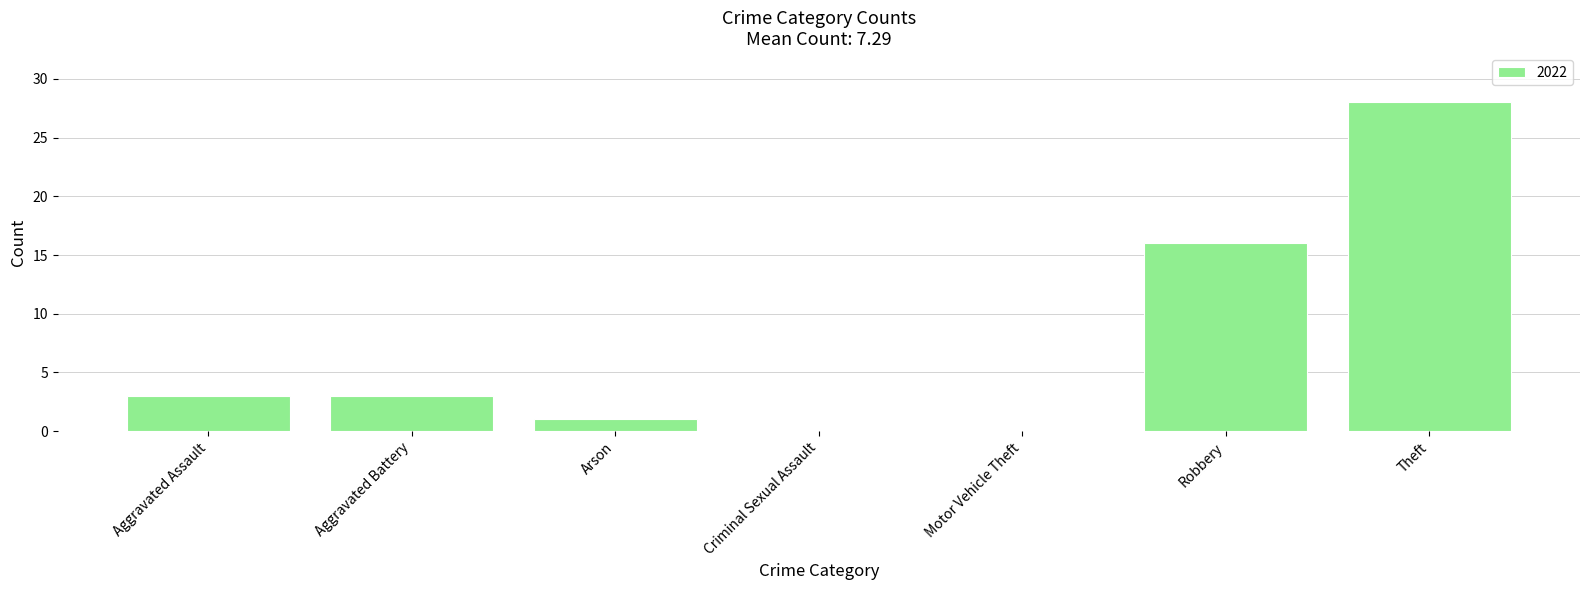

Are the bars grouped side by side (vs. stacked)?

No